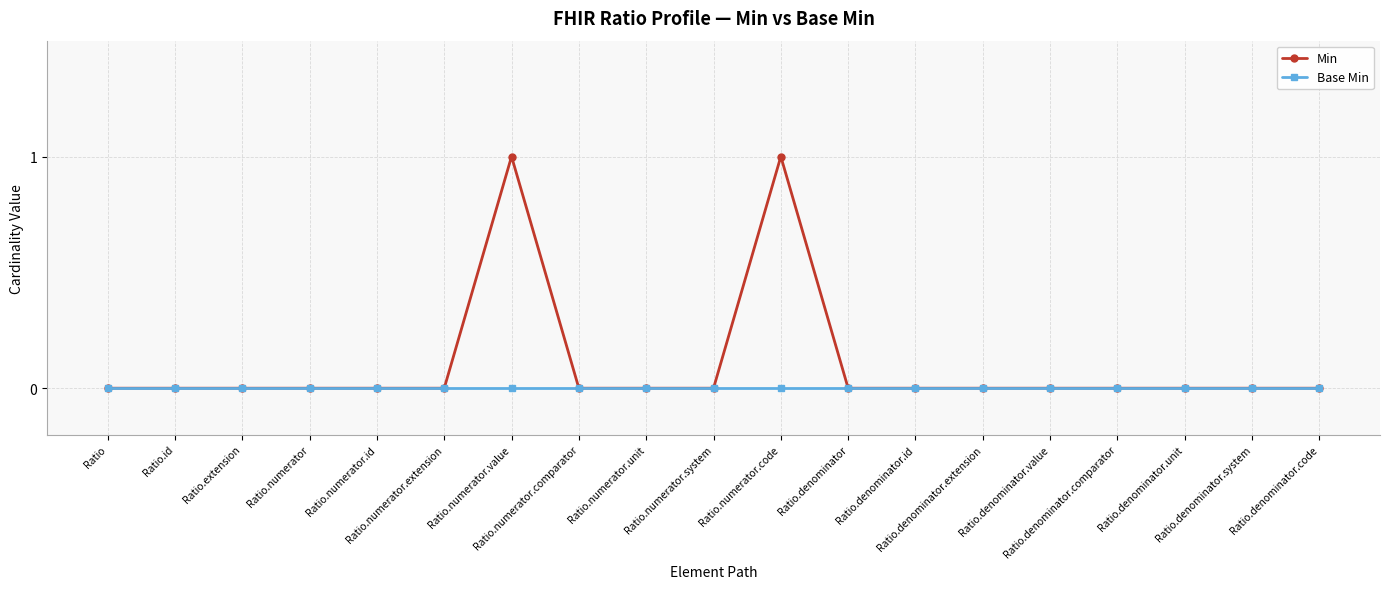

Rank the series by their average value, from lowest to highest.

Base Min, Min